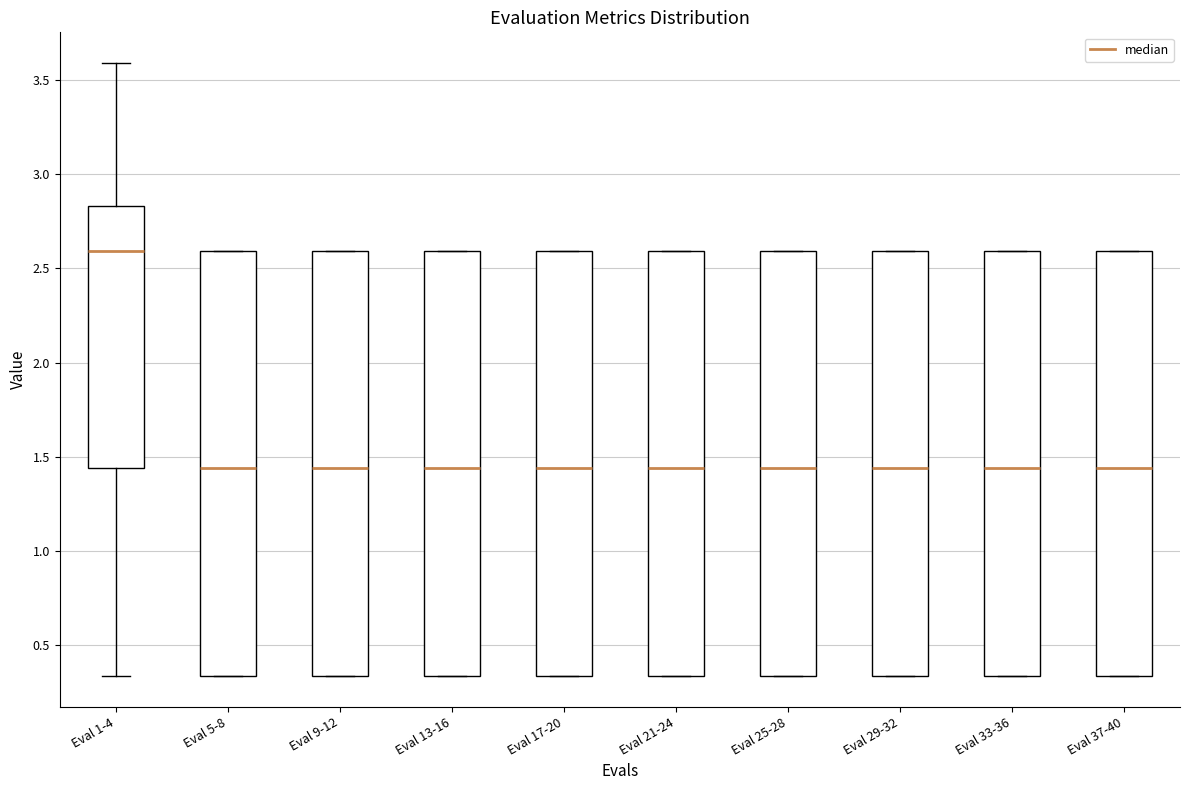

Reading left to right, transcribe this box plot: for each box, give where its median line is, the range the box spans, and where its two whiskers end, as read against the y-axis. The values are not printed on the chart, so give them approximately, as read against the axis.

Eval 1-4: median 2.60, box 1.45 to 2.85, whiskers 0.35 to 3.60
Eval 5-8: median 1.45, box 0.35 to 2.60, whiskers 0.35 to 2.60
Eval 9-12: median 1.45, box 0.35 to 2.60, whiskers 0.35 to 2.60
Eval 13-16: median 1.45, box 0.35 to 2.60, whiskers 0.35 to 2.60
Eval 17-20: median 1.45, box 0.35 to 2.60, whiskers 0.35 to 2.60
Eval 21-24: median 1.45, box 0.35 to 2.60, whiskers 0.35 to 2.60
Eval 25-28: median 1.45, box 0.35 to 2.60, whiskers 0.35 to 2.60
Eval 29-32: median 1.45, box 0.35 to 2.60, whiskers 0.35 to 2.60
Eval 33-36: median 1.45, box 0.35 to 2.60, whiskers 0.35 to 2.60
Eval 37-40: median 1.45, box 0.35 to 2.60, whiskers 0.35 to 2.60